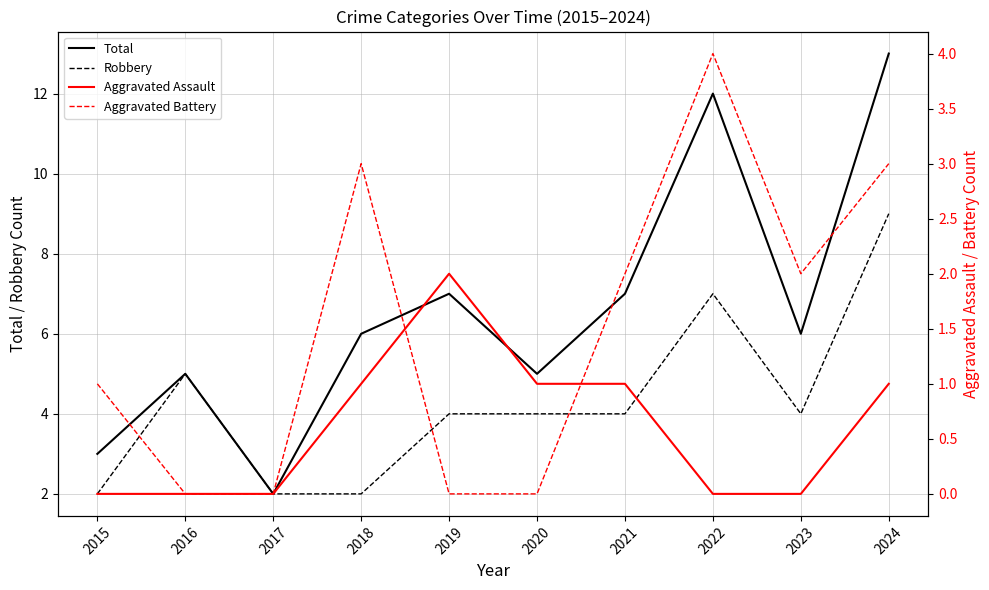

True or false: Aggravated Battery has a value of 2 at 2023.

True